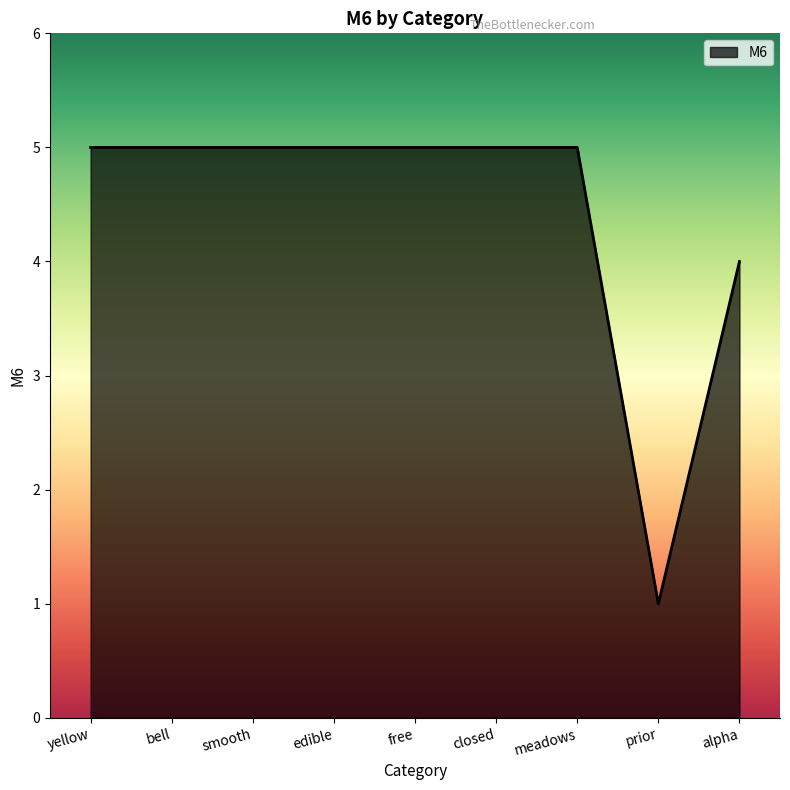

Reading right to left, what are all the values shown in this chart?

alpha=4	prior=1	meadows=5	closed=5	free=5	edible=5	smooth=5	bell=5	yellow=5